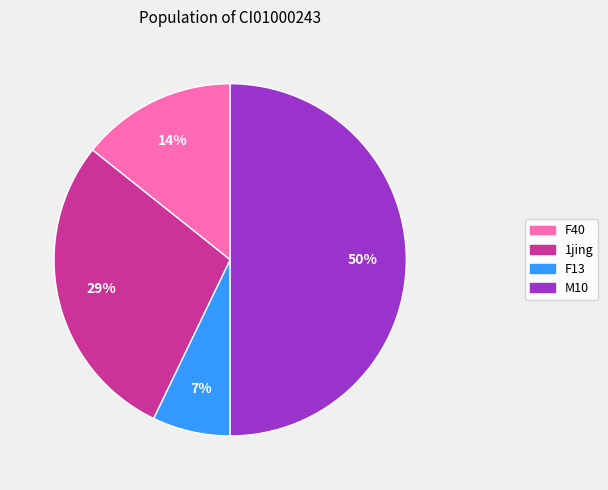

To the nearest percent, what is the average slice percentage?

25%